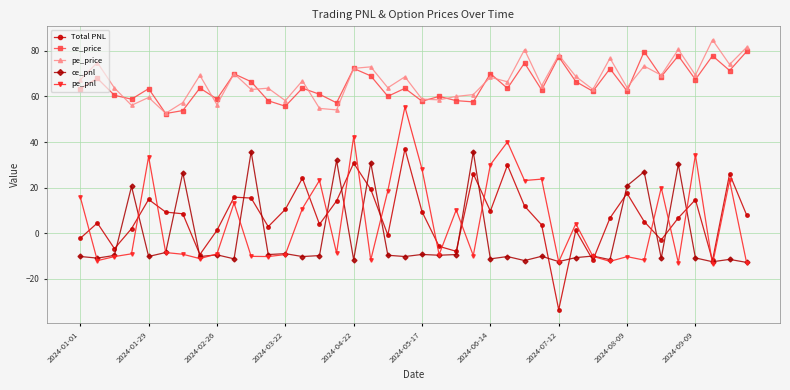

What is the value of the pe_pnl point at the 30th from the left?

4.2